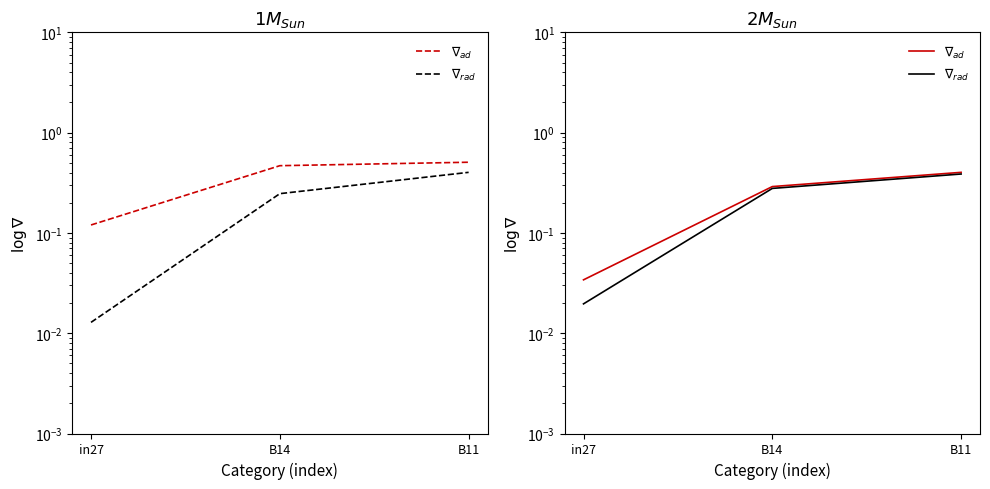

Is the value of $\nabla_{rad}$ at B14 greater than the value of $\nabla_{ad}$ at in27?

Yes